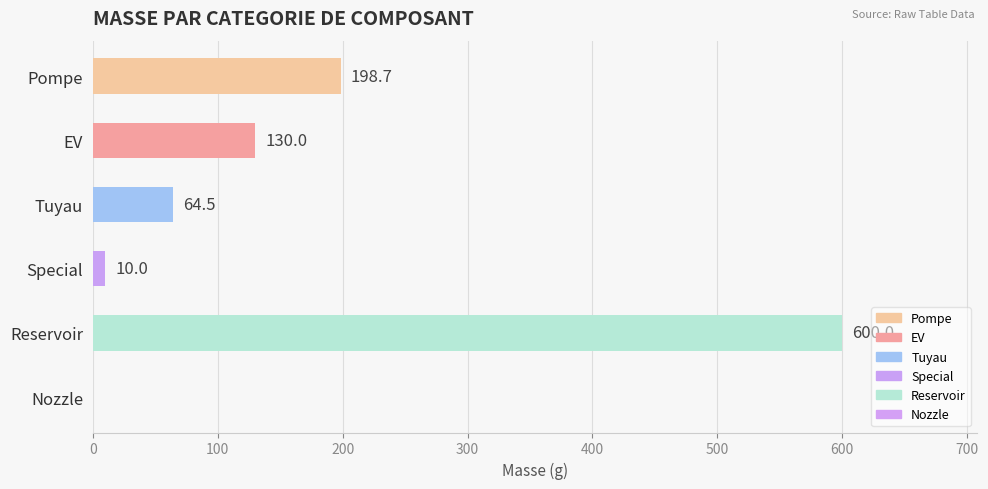

What is the sum of all values?

1003.2